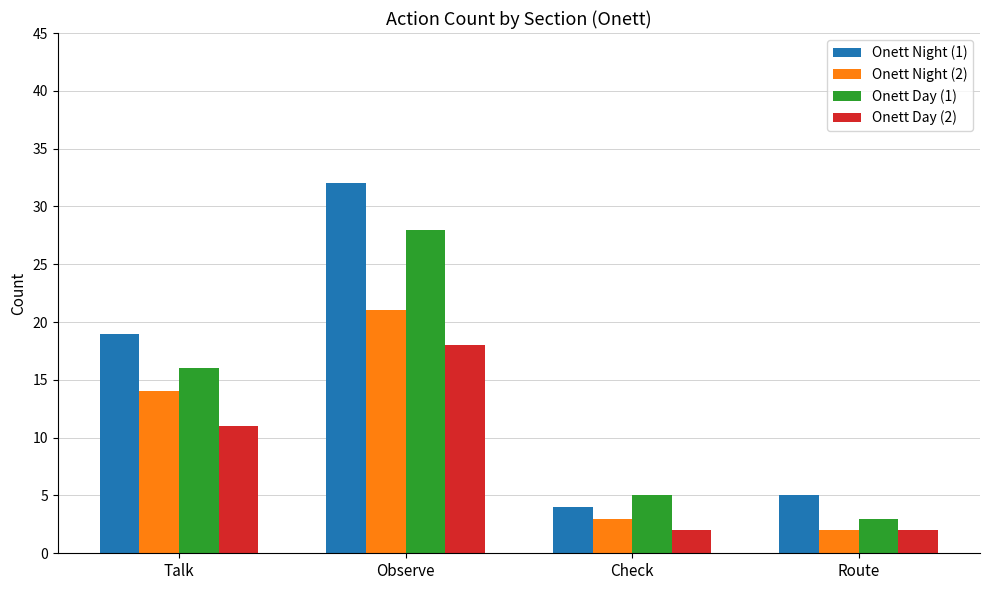

What is the spread (max minus min) of values at Observe?

14